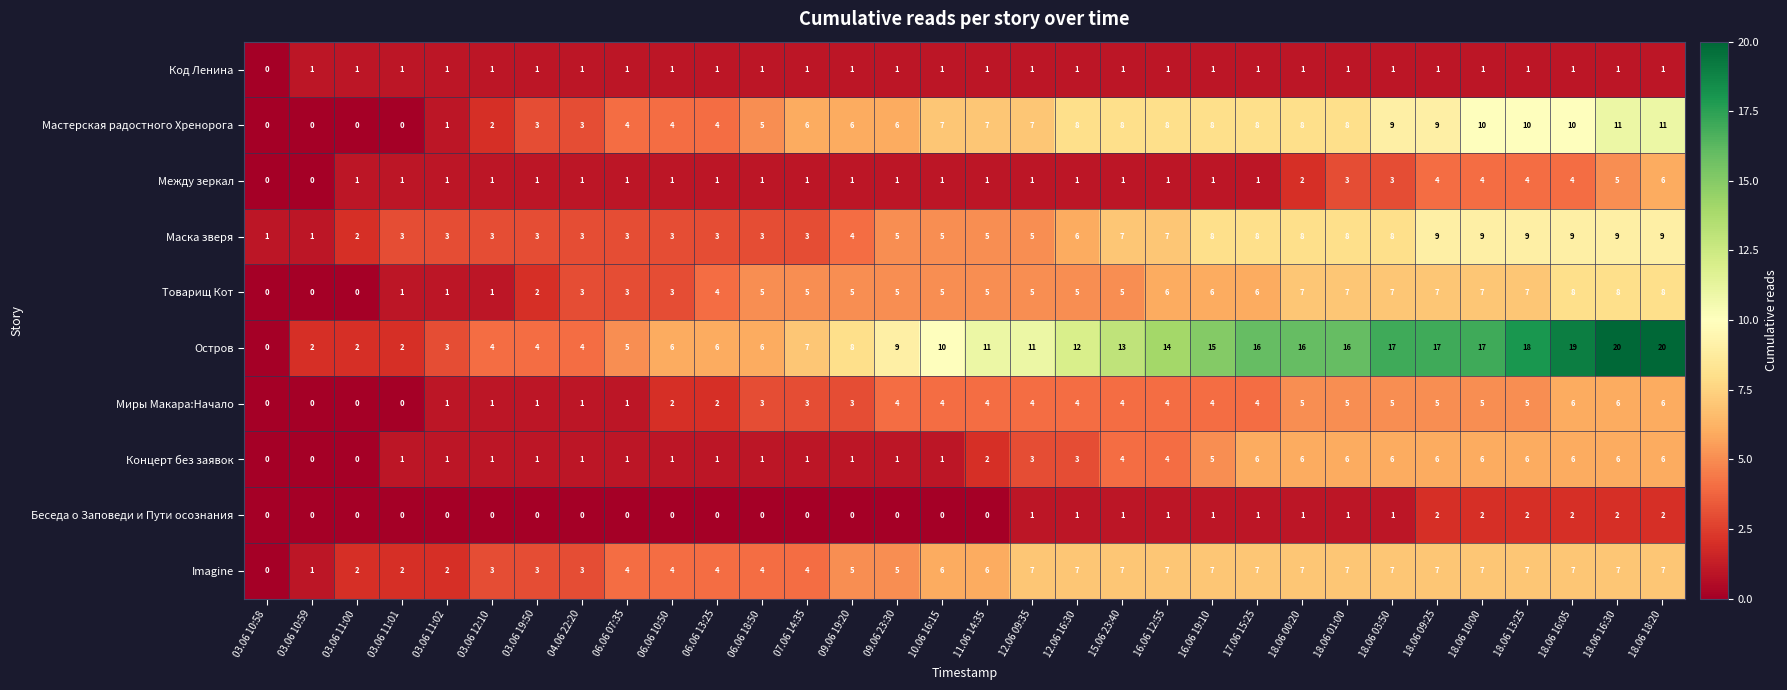

What is the difference between the maximum and minimum values in the Остров series?

20